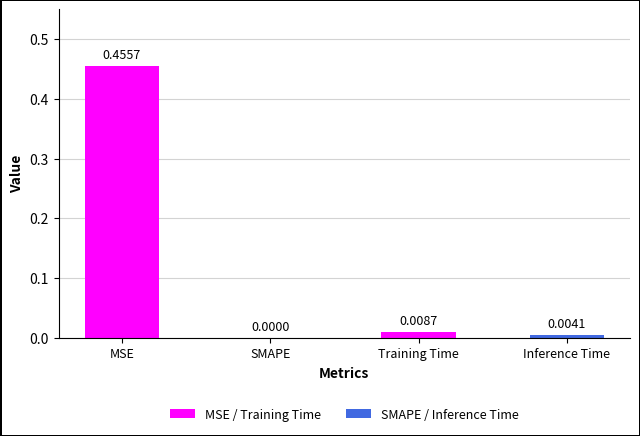

Which category has the highest value across all series?

MSE